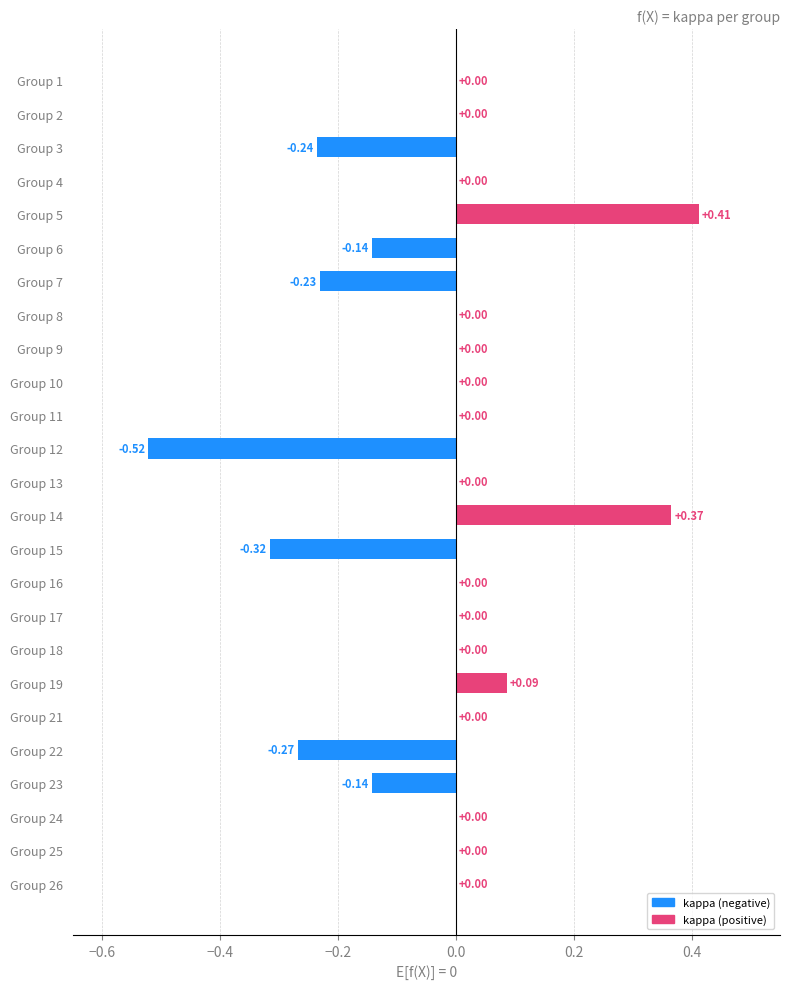

What is the change in value from Group 12 to Group 25?

+0.5